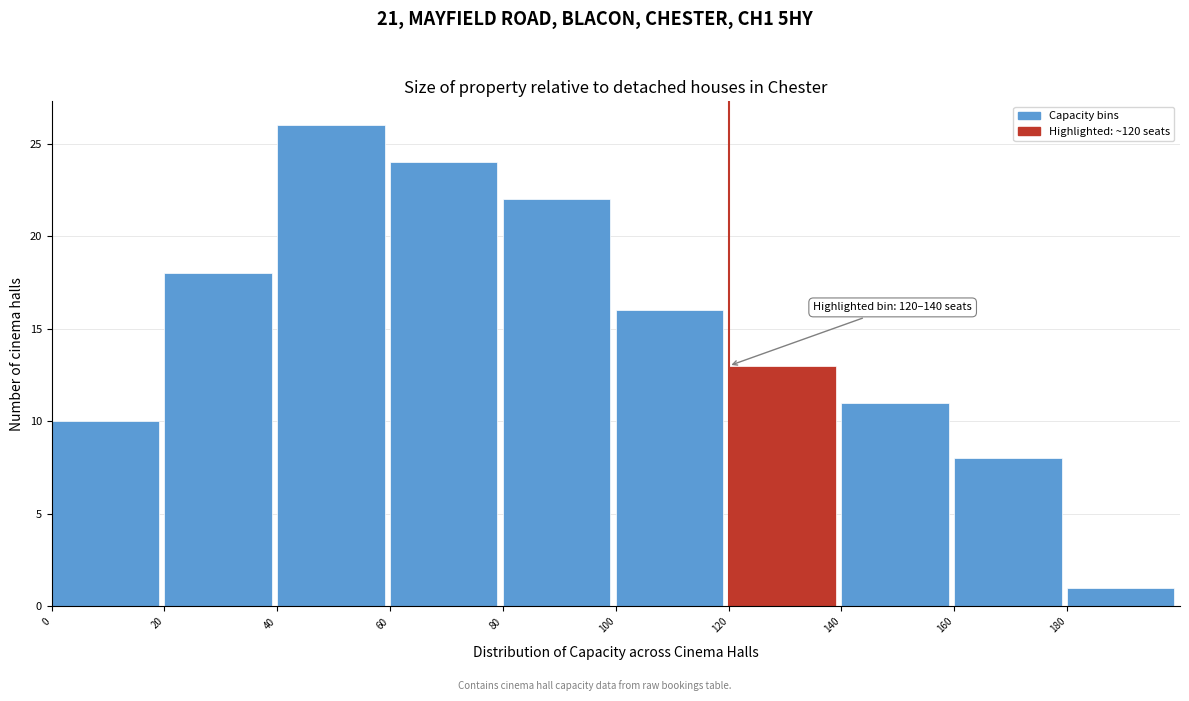

Over which range of the x-axis is the bar tallest?

40 to 60